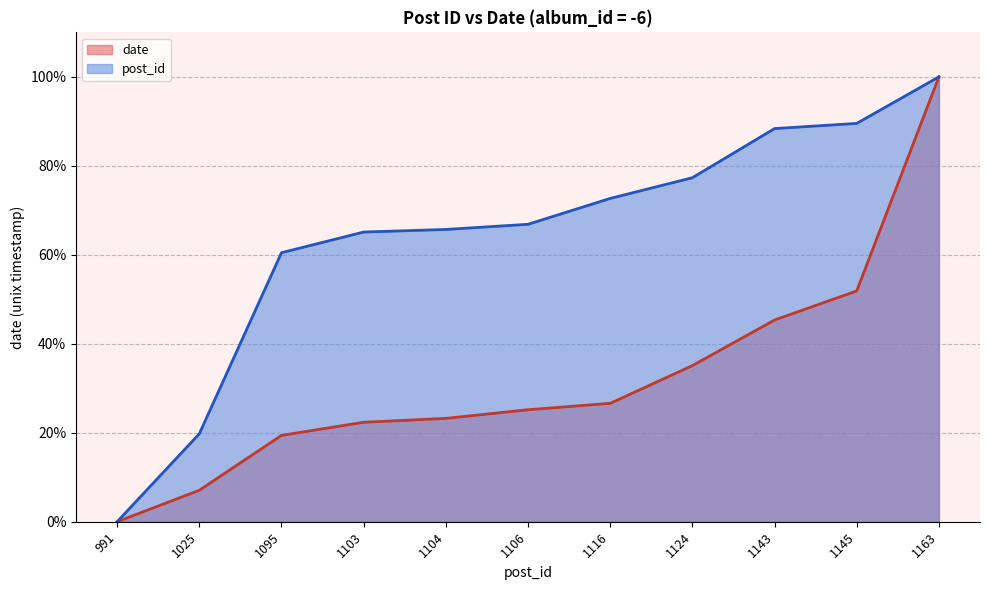

At how many categories does at least one series exceed 5?

10